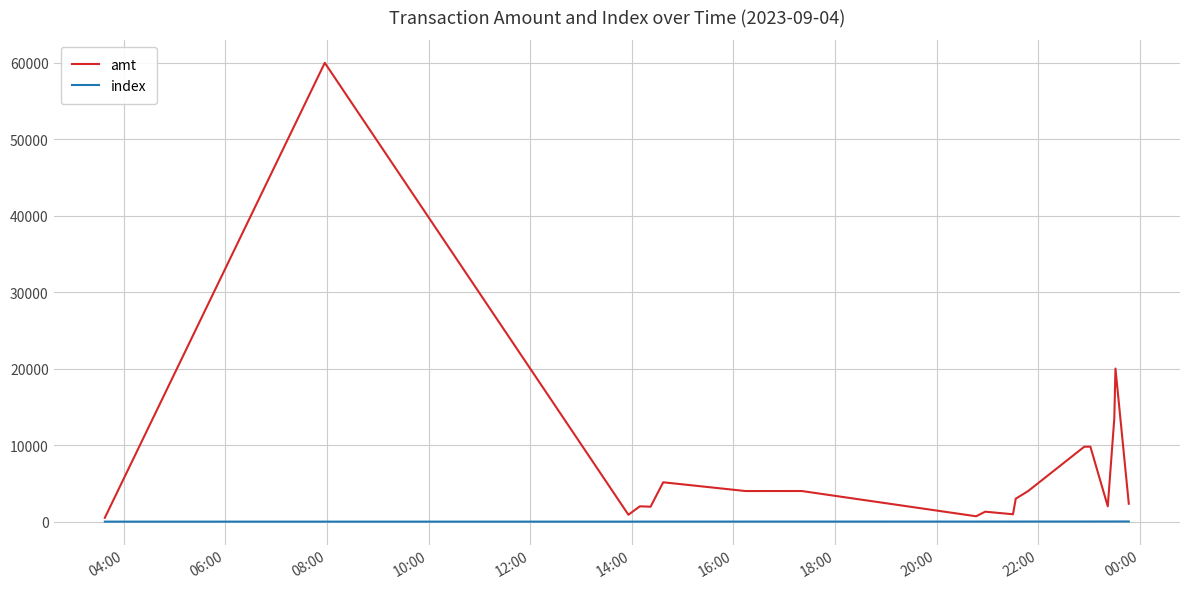

Is this an area chart (filled region under the line)?

No